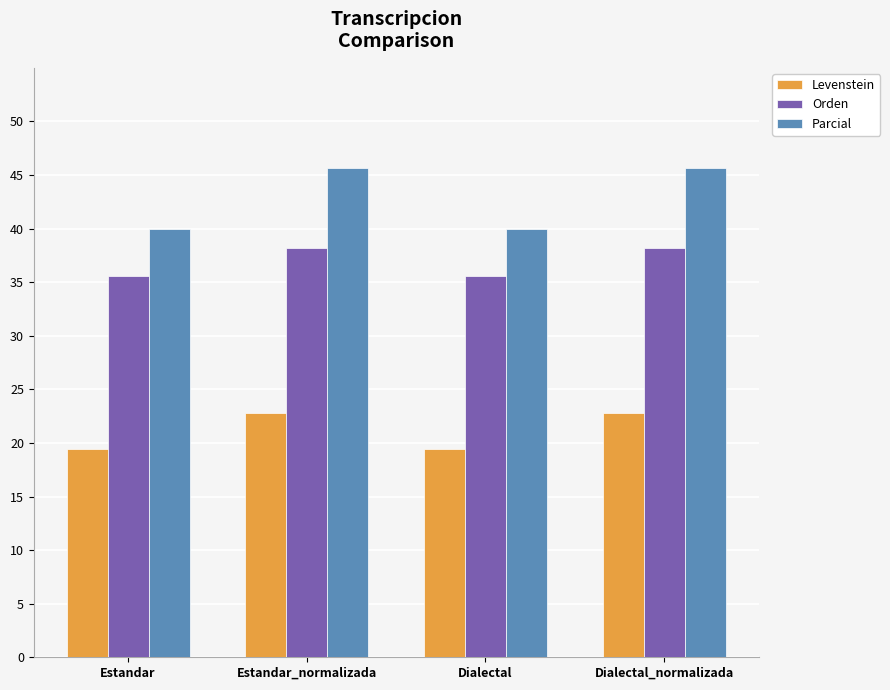

Count the number of data series in this chart.

3